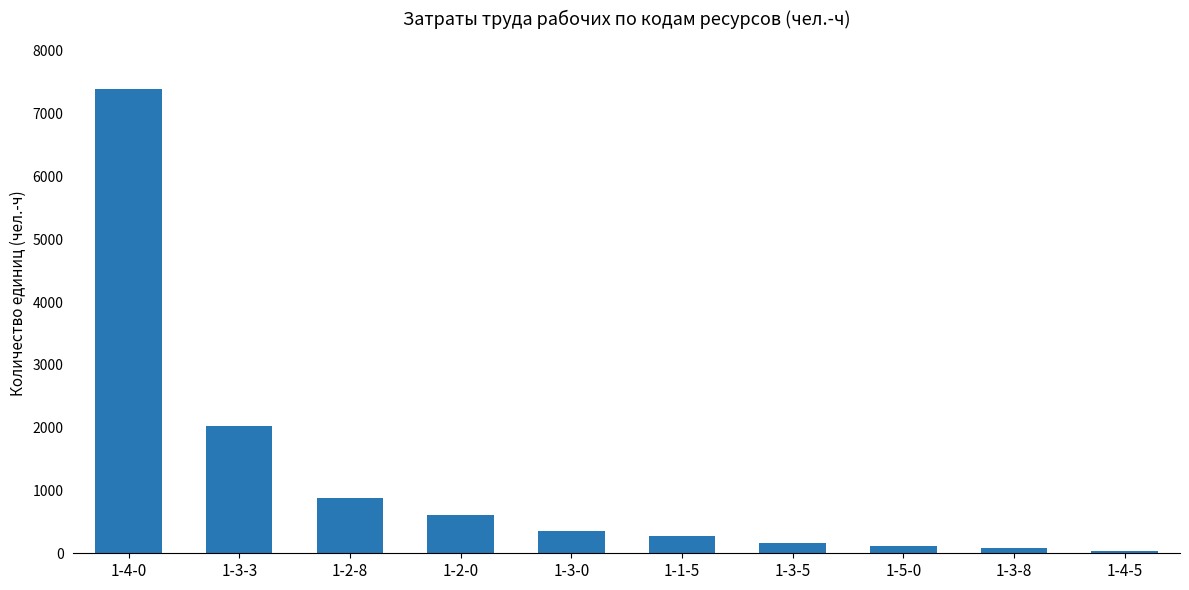

What value does the data have at 1-4-0?

7389.8